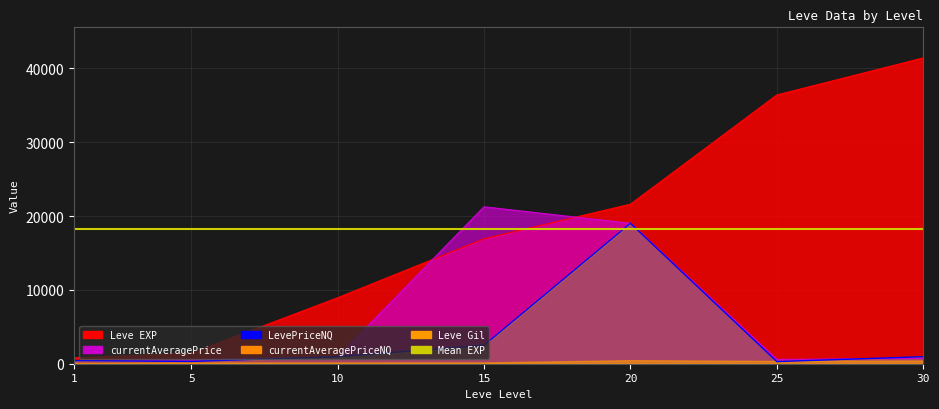

What is the total value across all series at 5?

2271